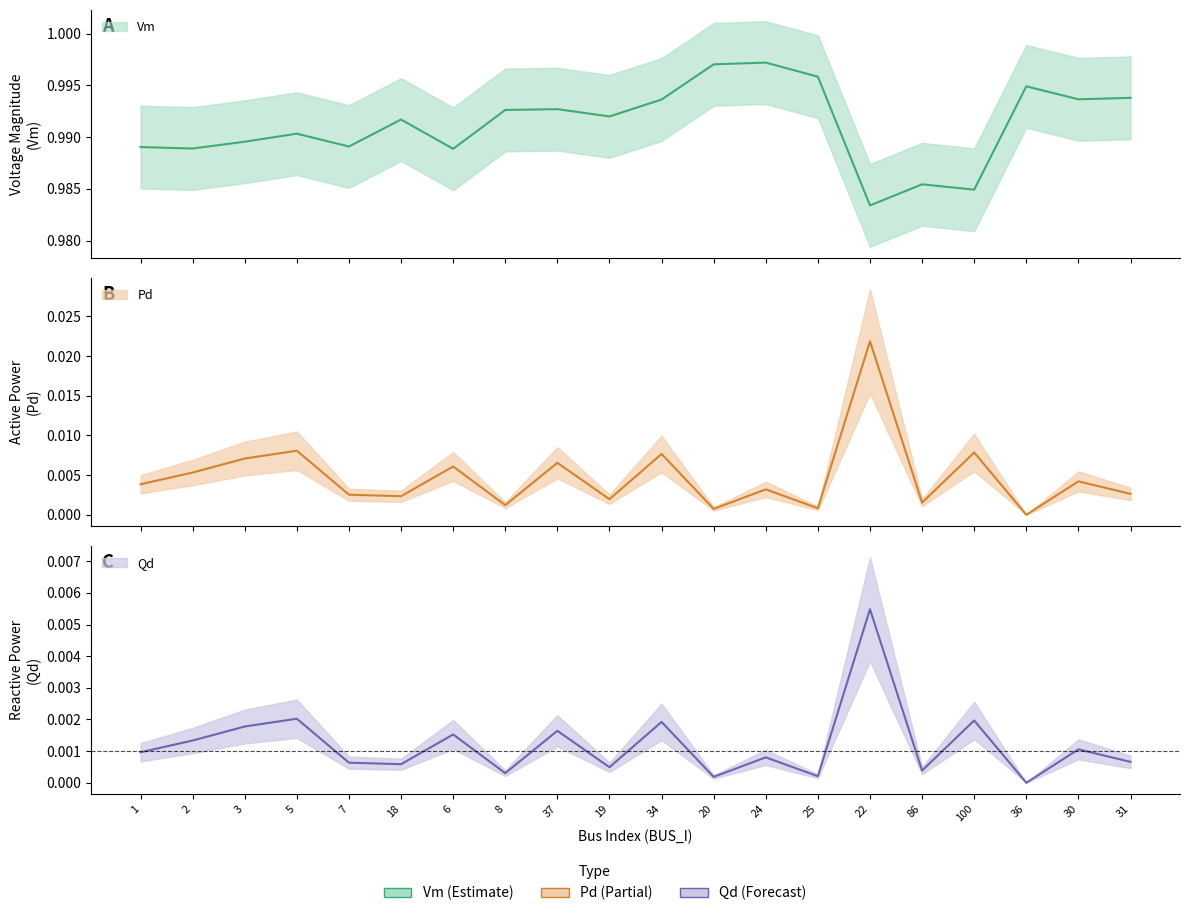

What is the highest value of the Vm series?

1.0